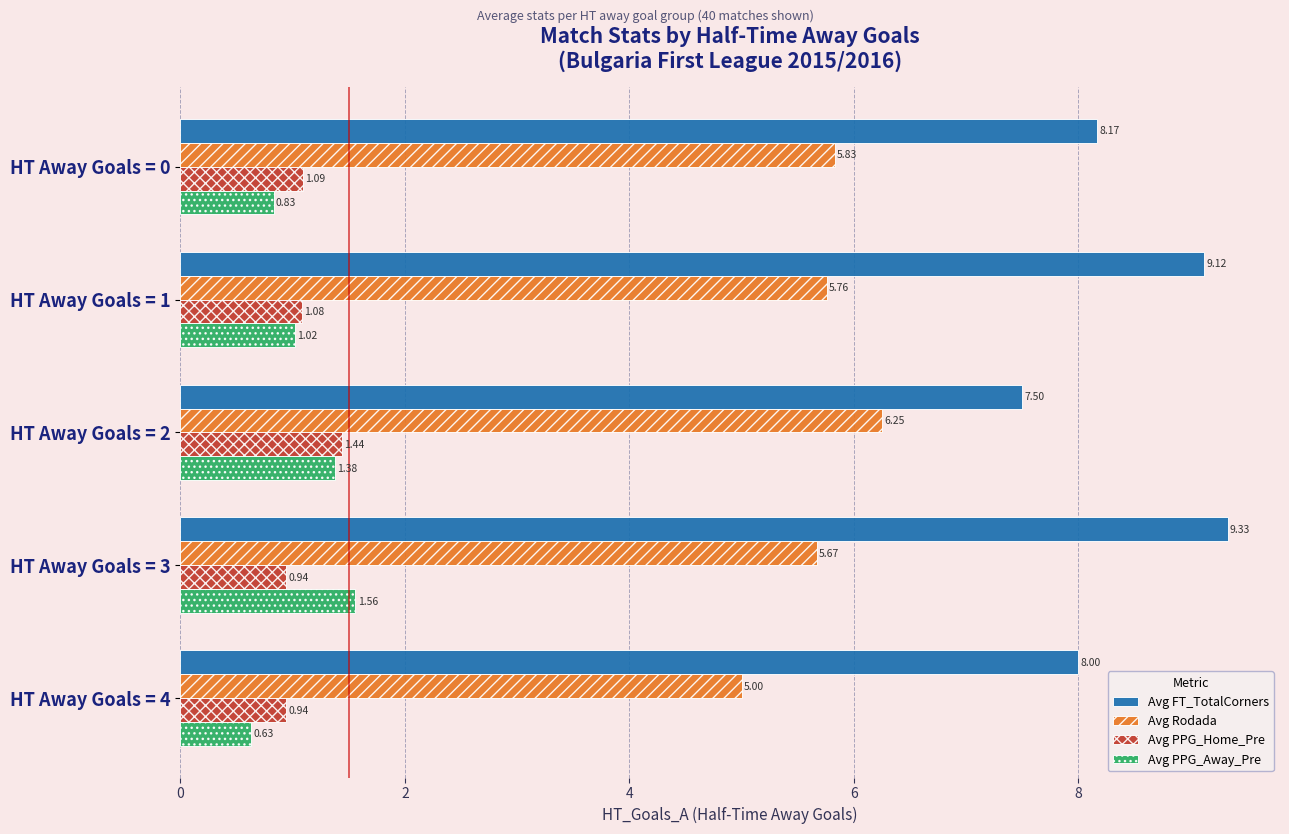

What is the difference between the highest and lowest values at HT Away Goals = 4?

7.4